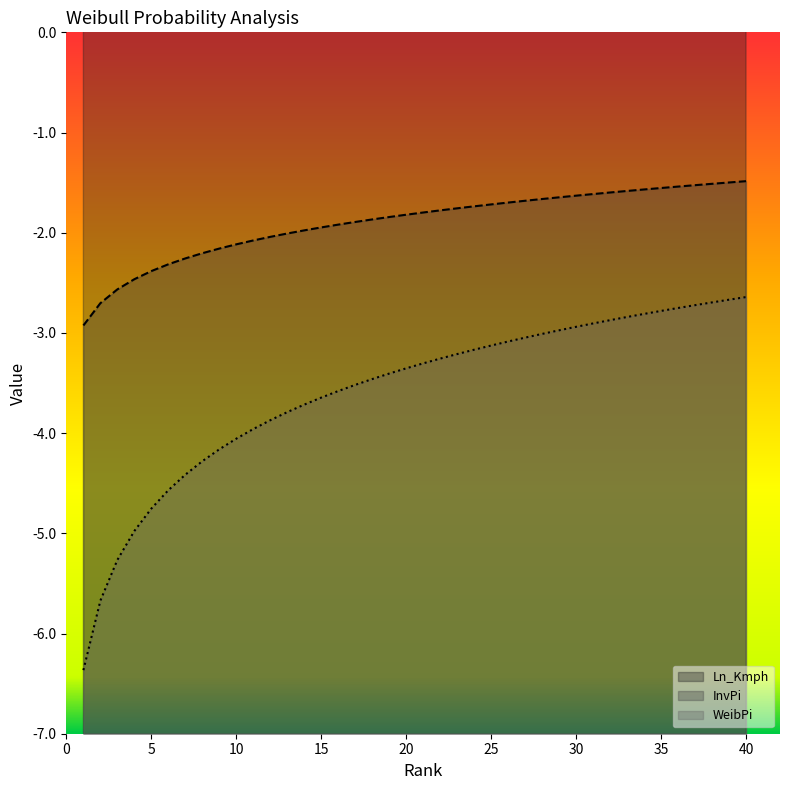

Which series changed the most between 17 and 18?

WeibPi